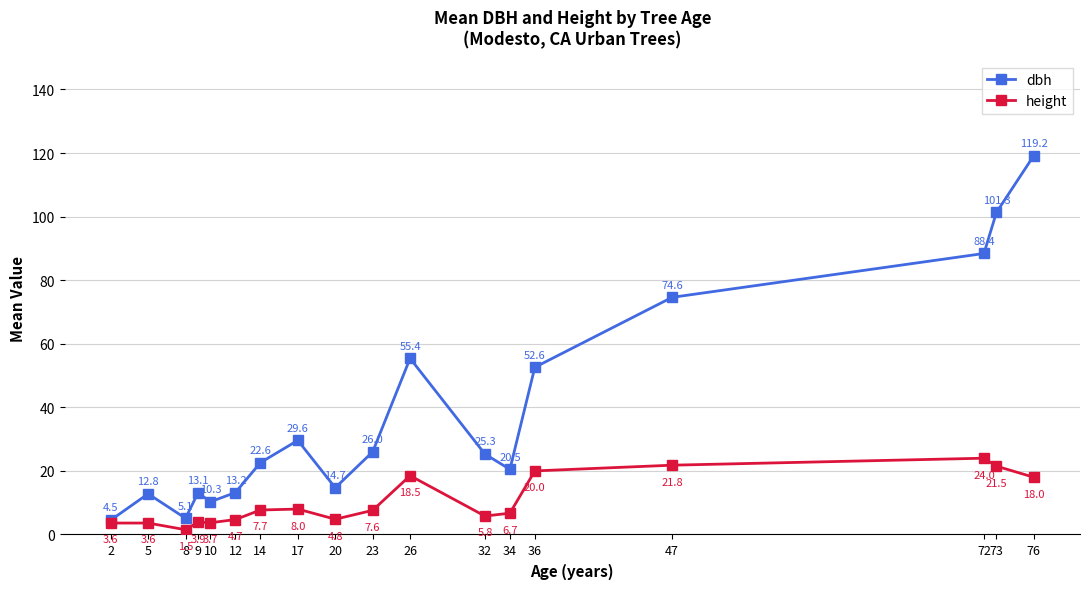

What is the total value across all series at 10?

14.0